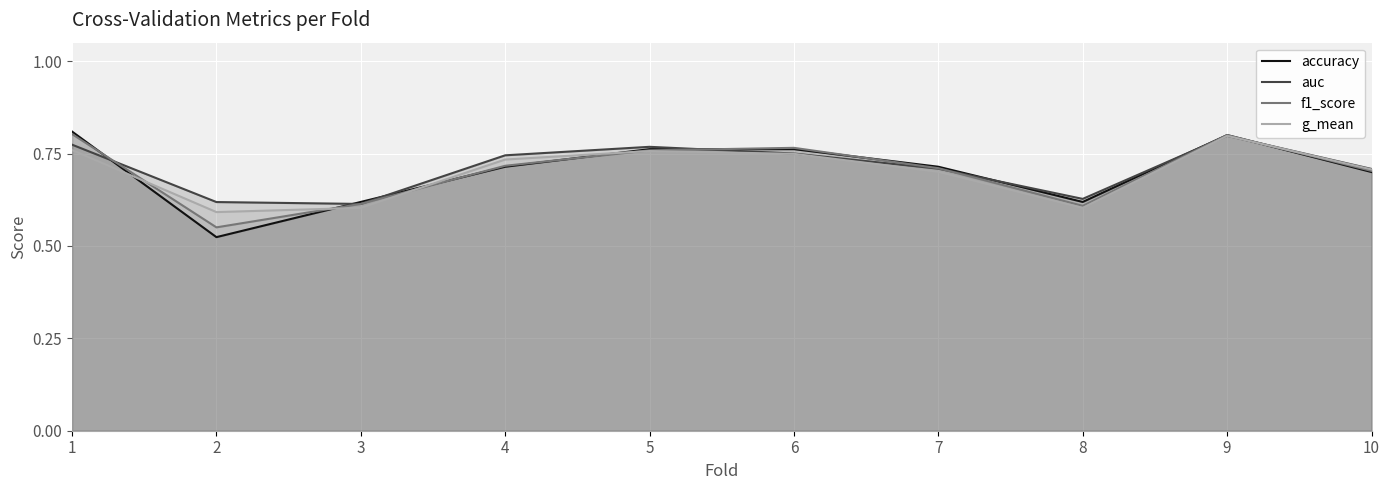

Between 10 and 9, which is larger?

9